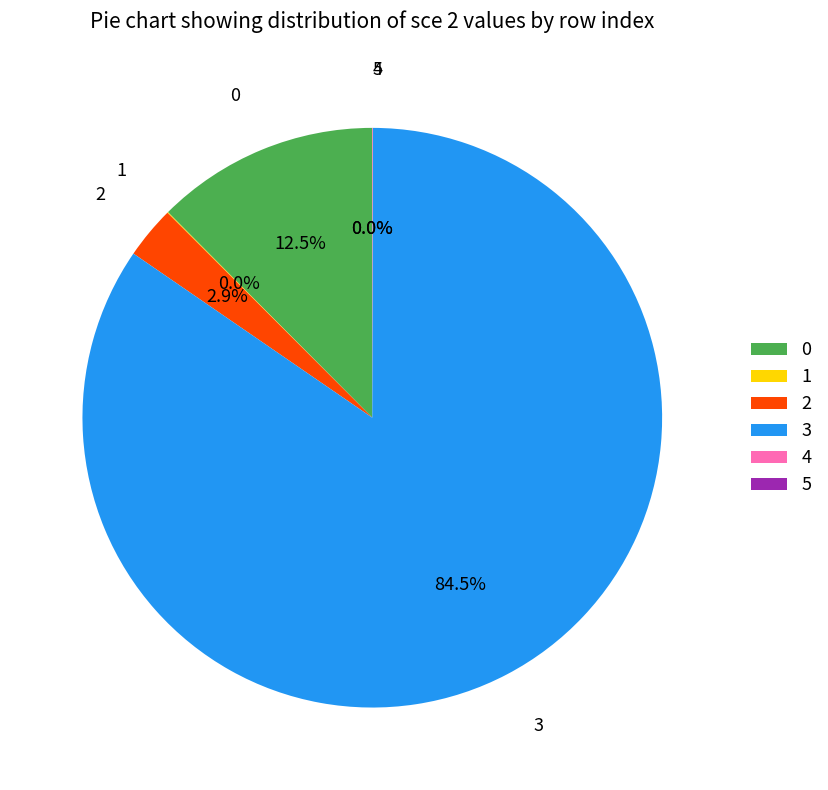

Which category has the biggest portion of the pie?

3